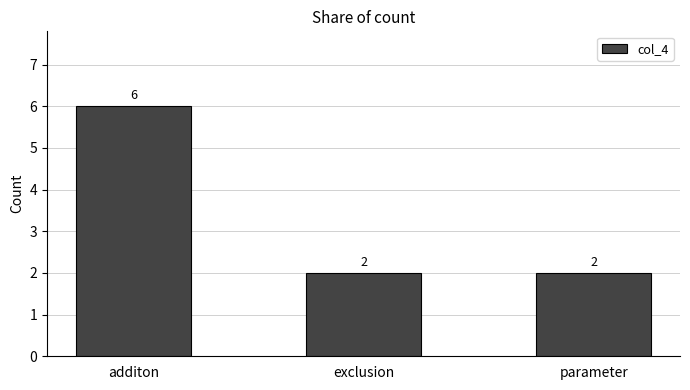

What is the ratio of the value at additon to the value at exclusion?

3.0